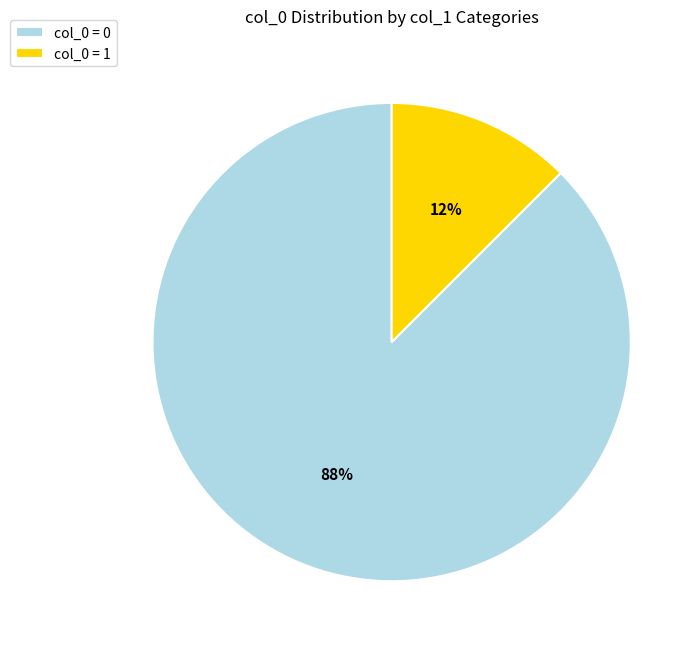

To the nearest percent, what is the average slice percentage?

50%